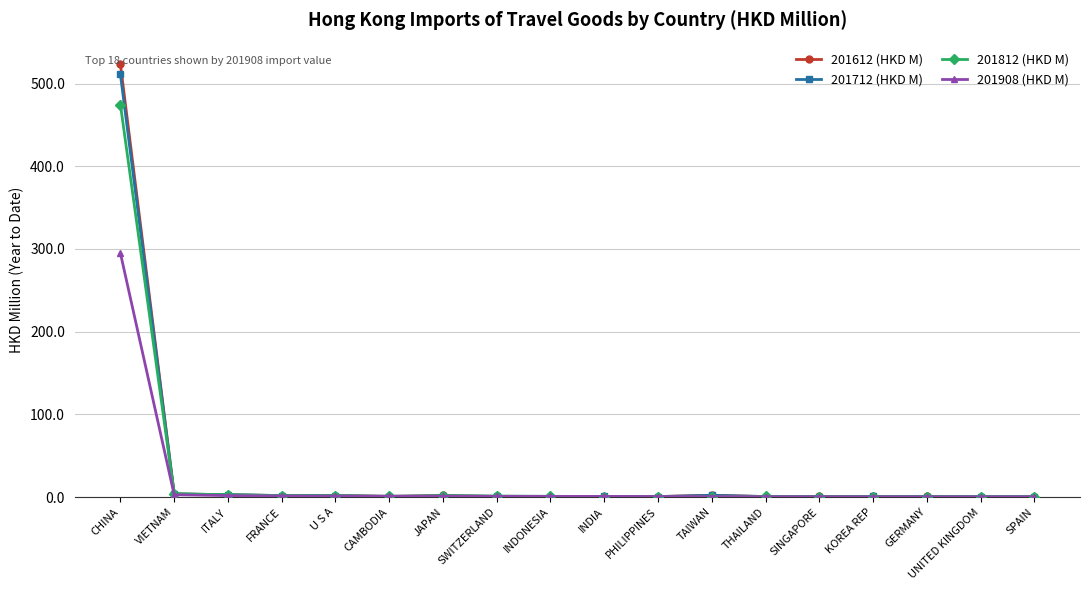

What is the difference between the maximum and minimum values in the 201712 (HKD M) series?

510.9